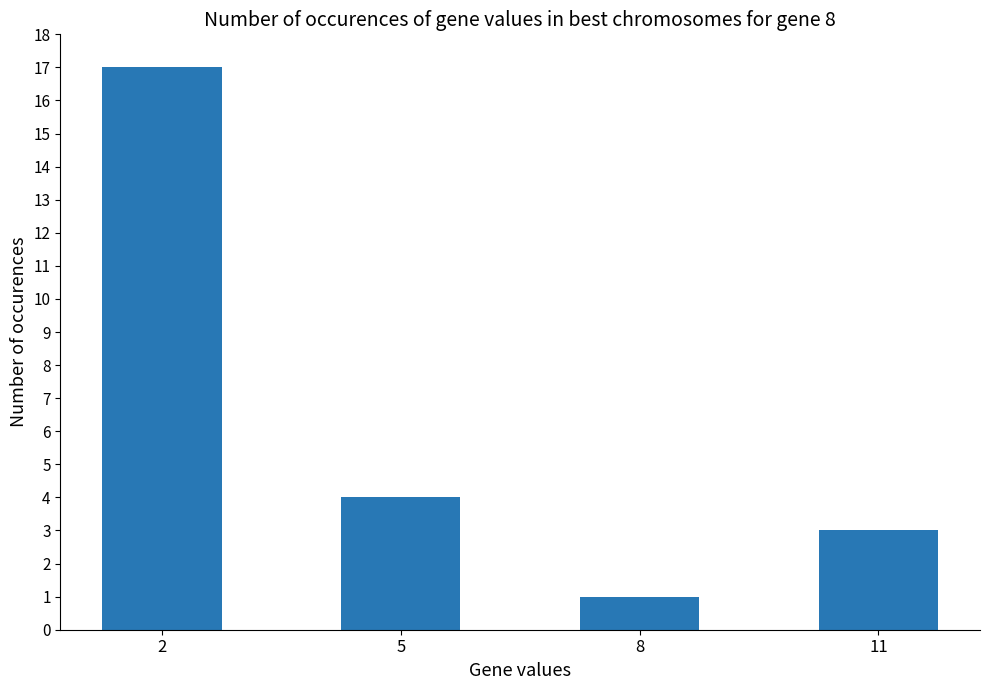

How many categories are shown in the chart?

4